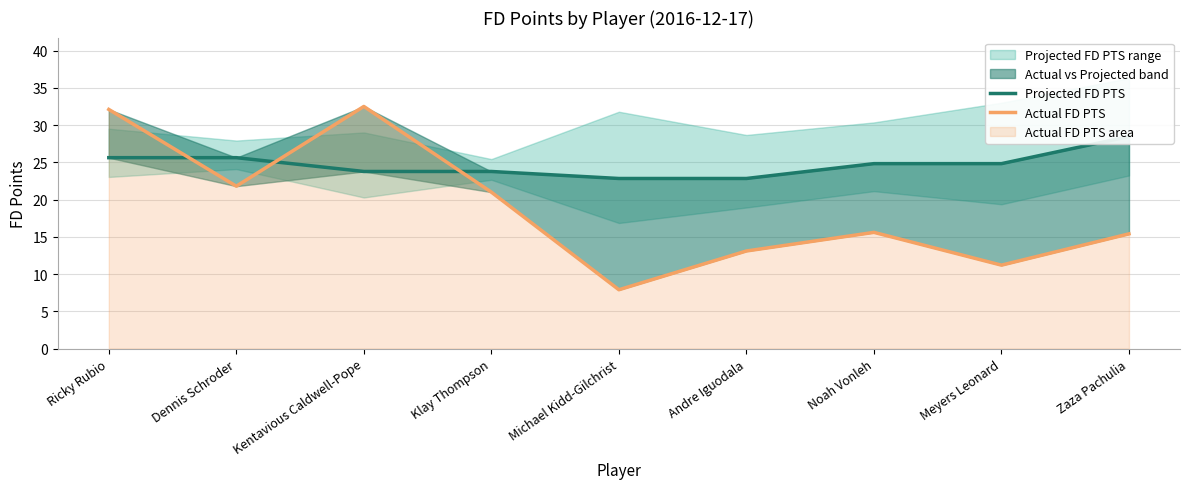

Reading right to left, list all the values displayed in this chart.

Projected FD PTS: 28.5	24.8	24.8	22.8	22.8	23.8	23.8	25.6	25.6
Actual FD PTS: 15.4	11.2	15.6	13.1	7.9	21.0	32.5	21.8	32.1